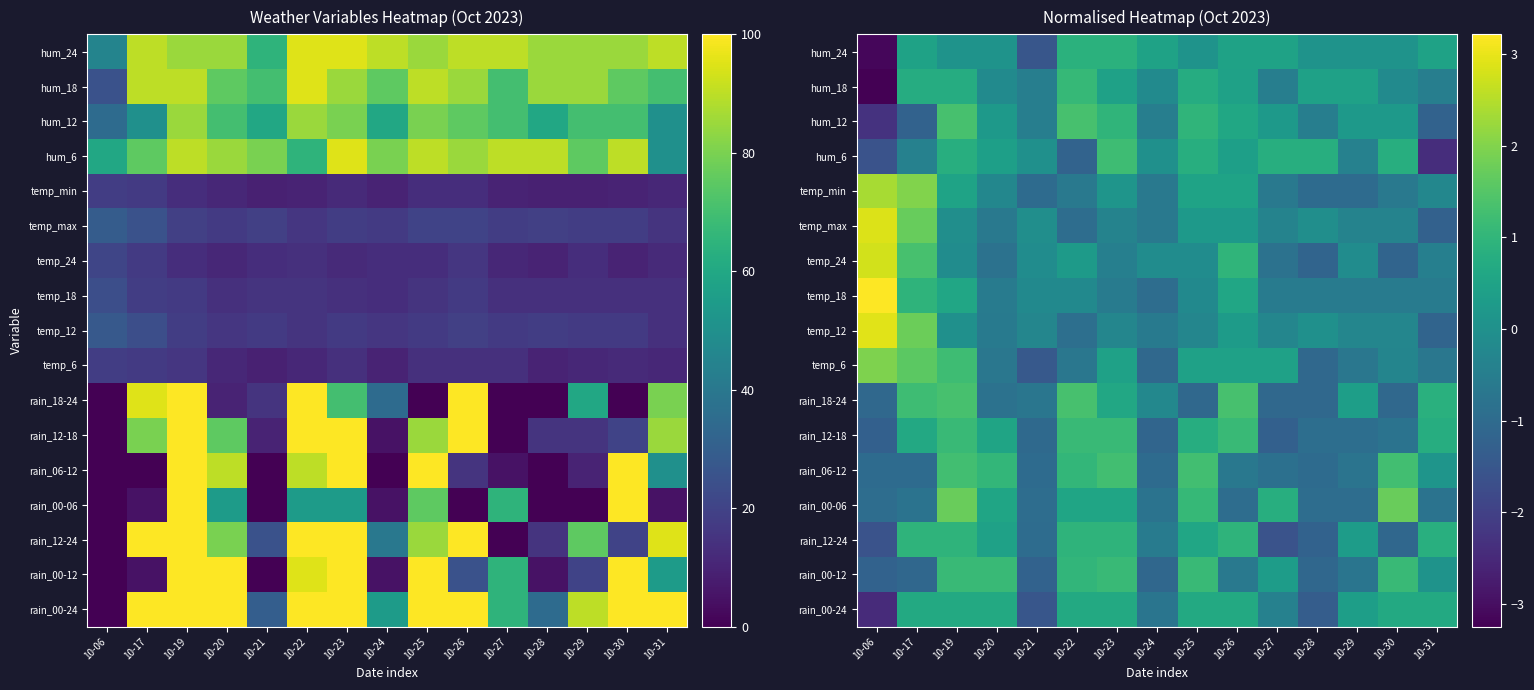

What is the difference between the highest and lowest values at 10-19?

1.8